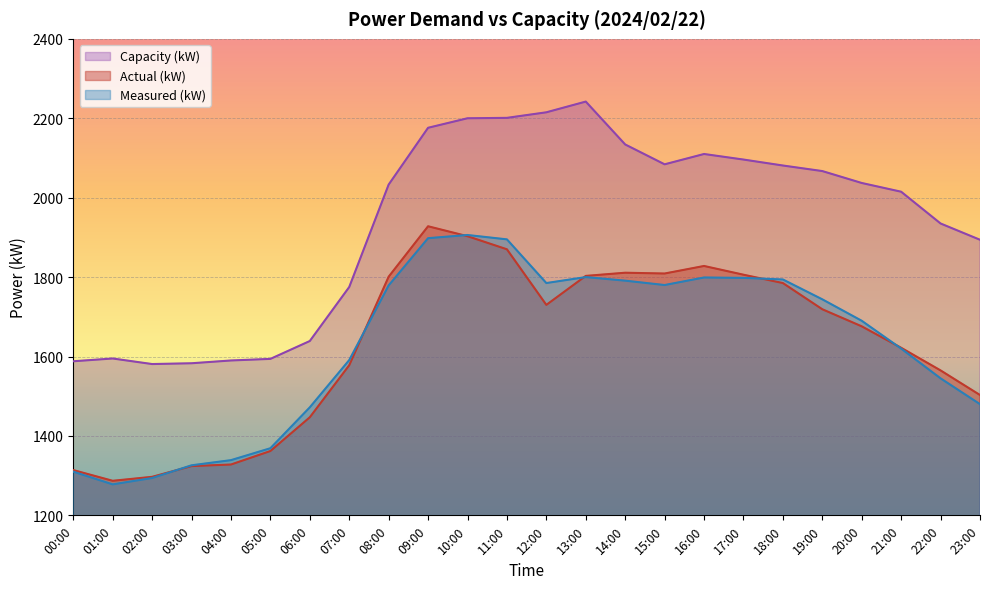

At which label does Measured (kW) first exceed 1744?

08:00